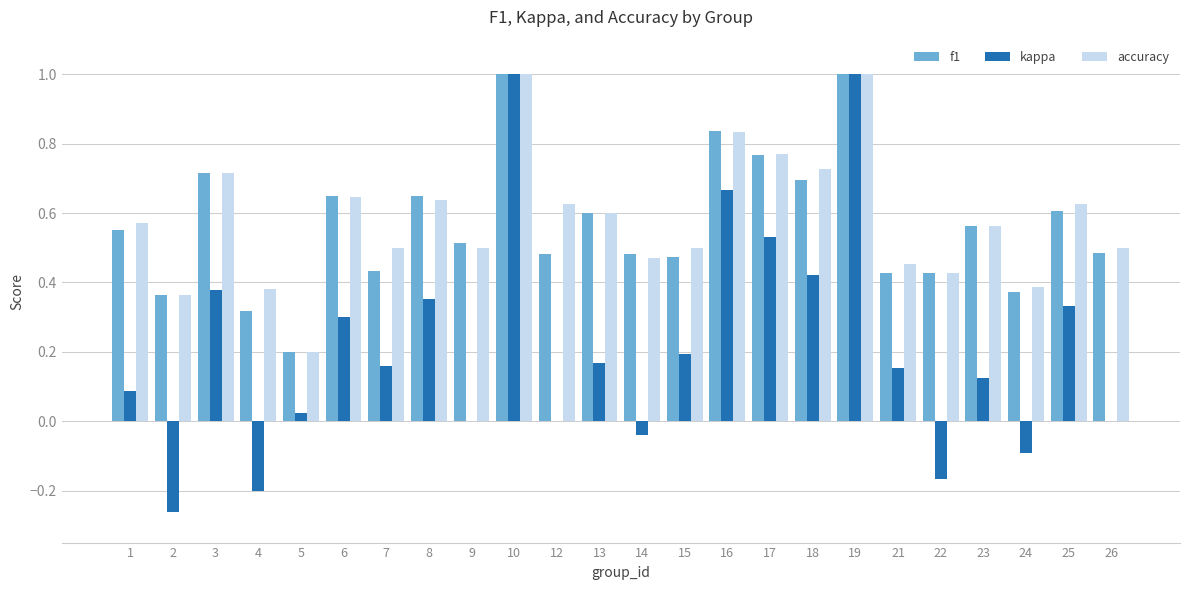

Between 1 and 10, which series saw the biggest shift?

kappa